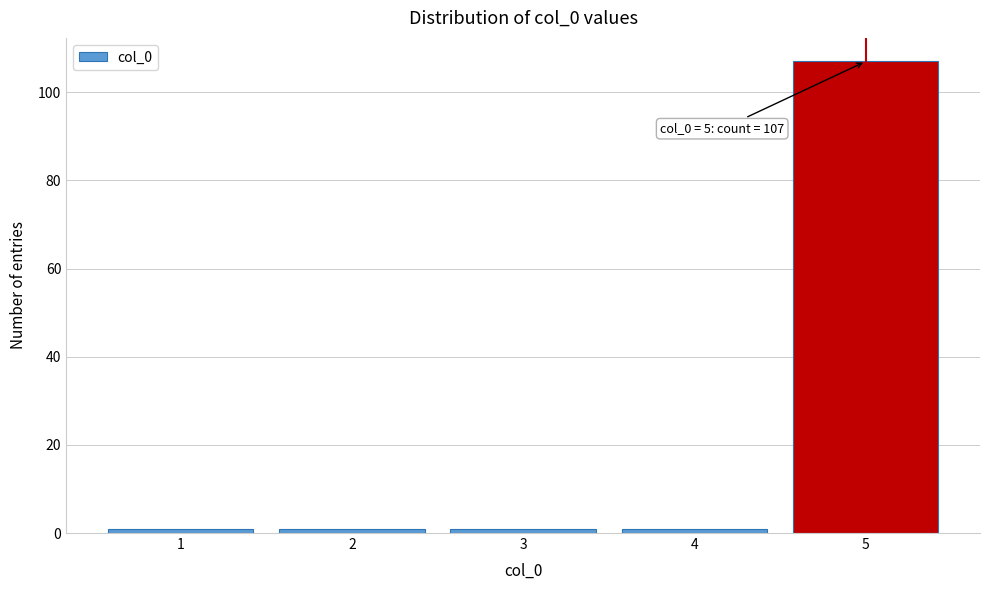

Which range on the x-axis has the tallest bar?

4.5 to 5.5